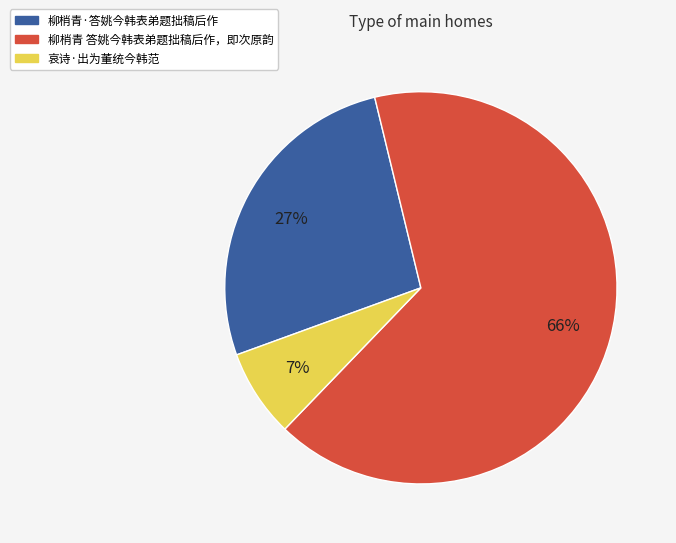

Which has a higher value, 柳梢青 答姚今韩表弟题拙稿后作，即次原韵 or 柳梢青·答姚今韩表弟题拙稿后作?

柳梢青 答姚今韩表弟题拙稿后作，即次原韵